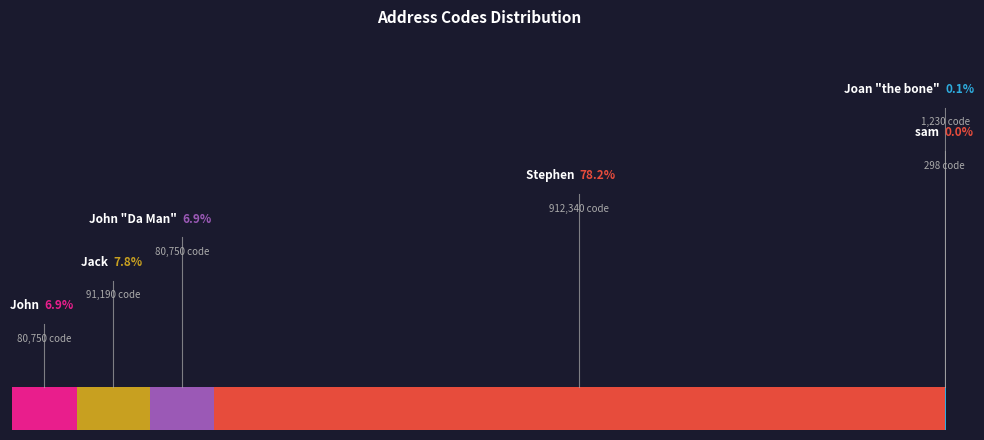

The John "Da Man" slice represents 7% of the pie. True or false?

True